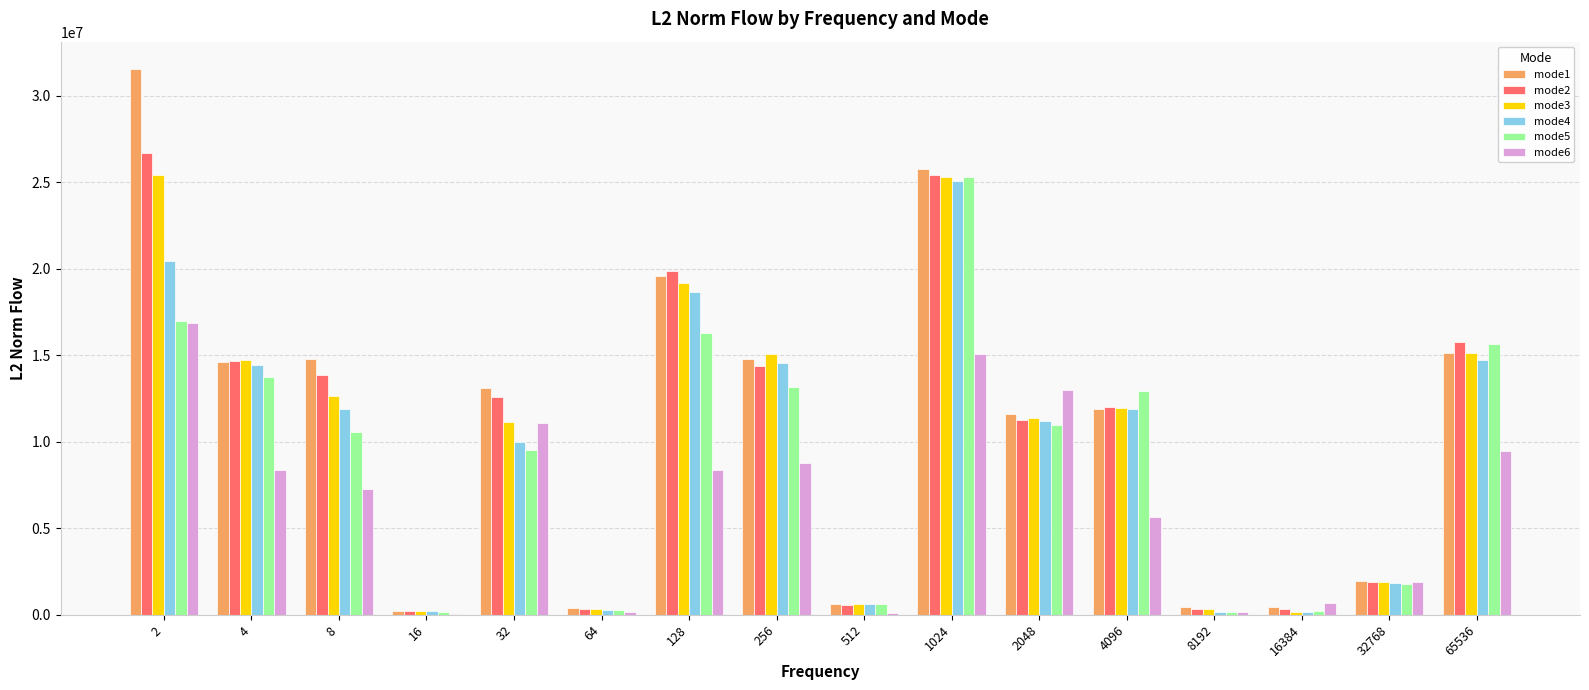

Are the bars horizontal?

No